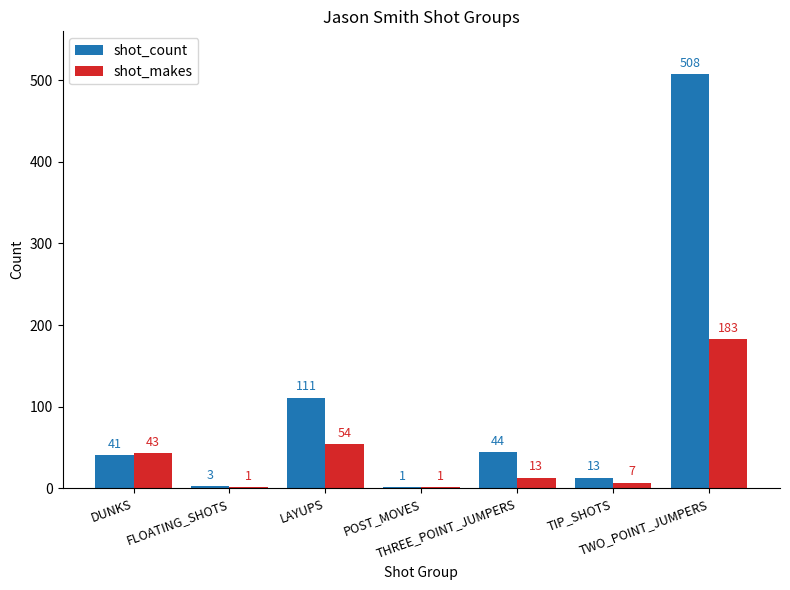

What is the maximum value for shot_count?

508